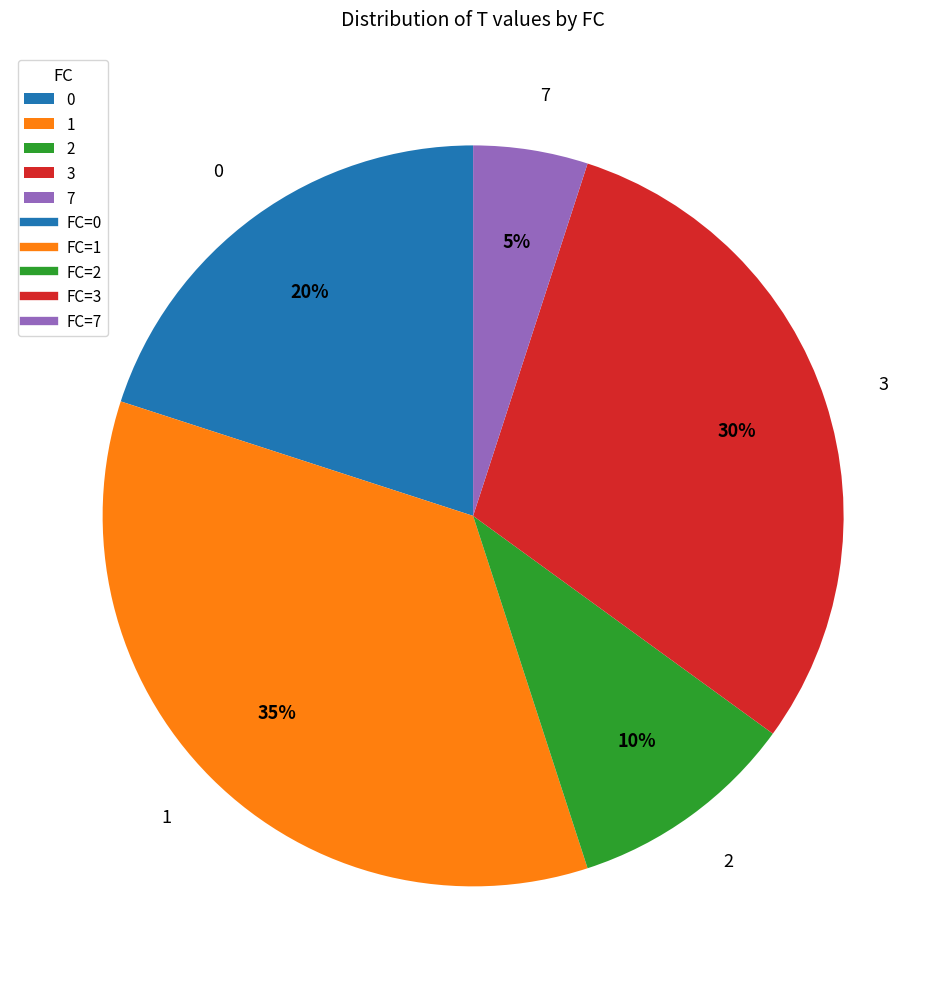

What is the smallest slice in the pie chart?

7